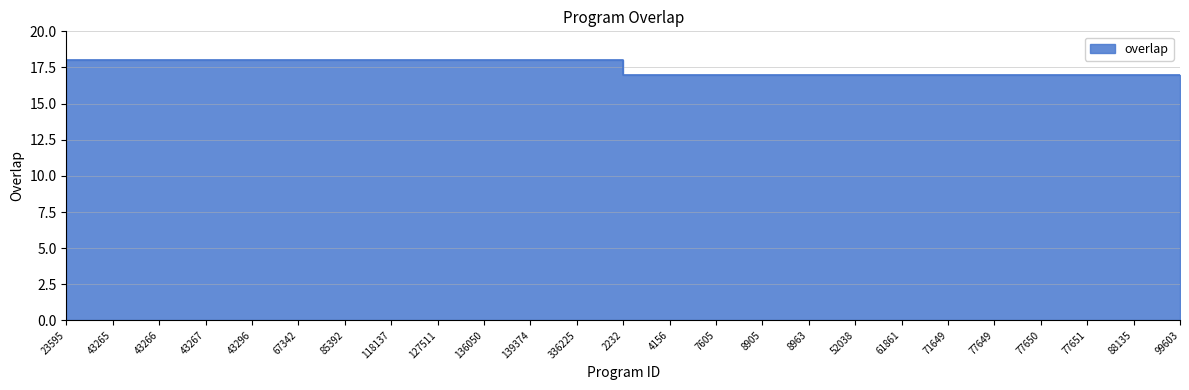

Rank the categories by value from lowest to highest.

2232, 4156, 7605, 8905, 8963, 52038, 61861, 71649, 77649, 77650, 77651, 88135, 99603, 23595, 43265, 43266, 43267, 43296, 67342, 85392, 118137, 127511, 136050, 139374, 336225